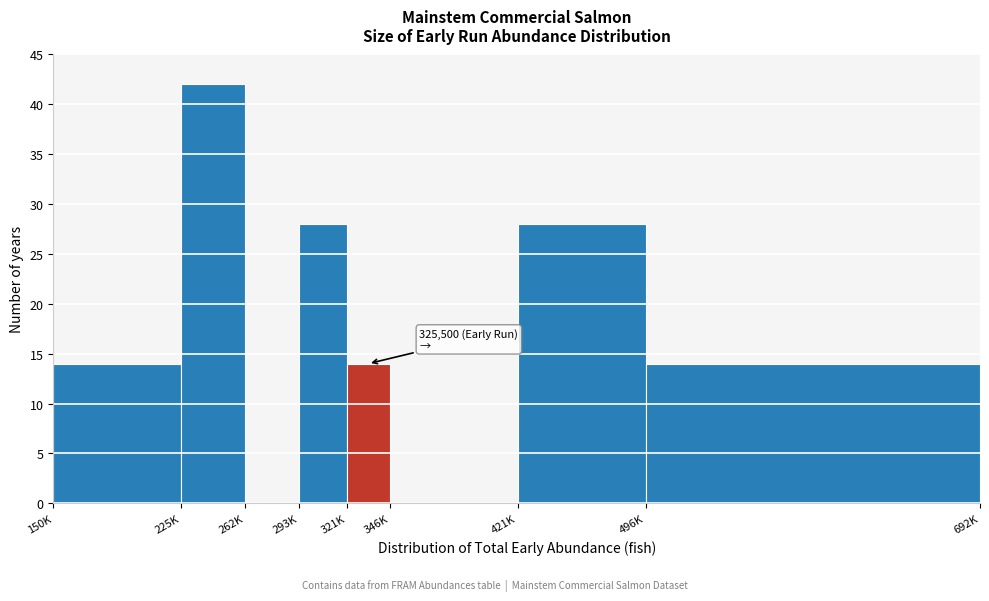

Reading right to left, list all the values displayed in this chart.

496K=14	421K=28	346K=0	321K=14	293K=28	262K=0	225K=42	150K=14